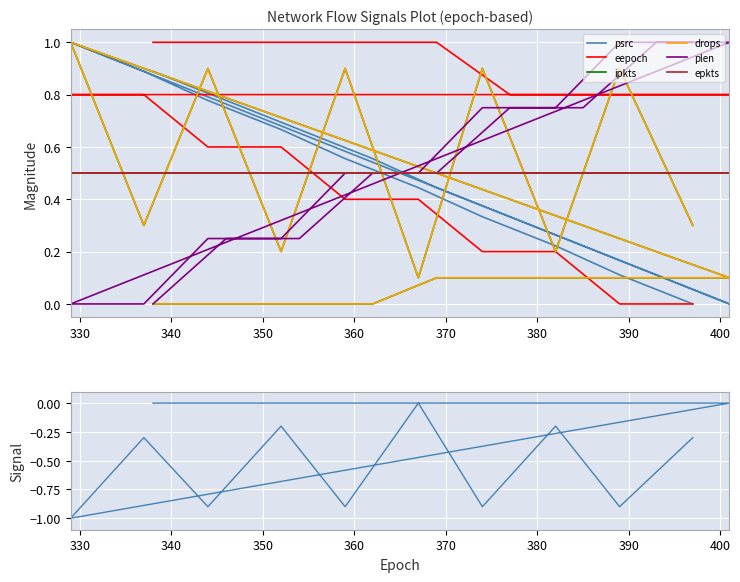

Is it true that plen equals -0.4 at 400?

False